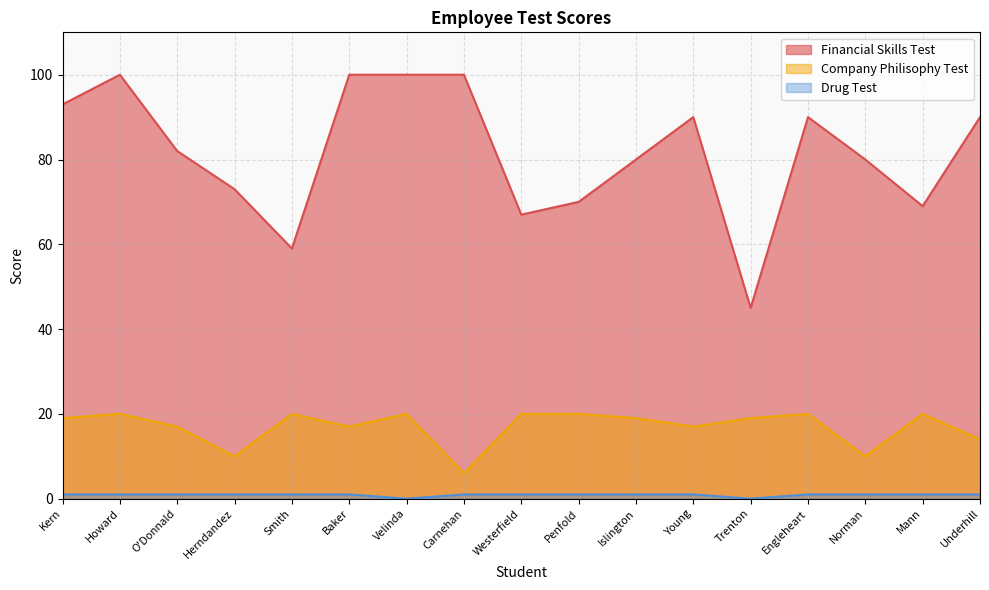

What is the difference between the maximum and minimum values in the Company Philisophy Test series?

14